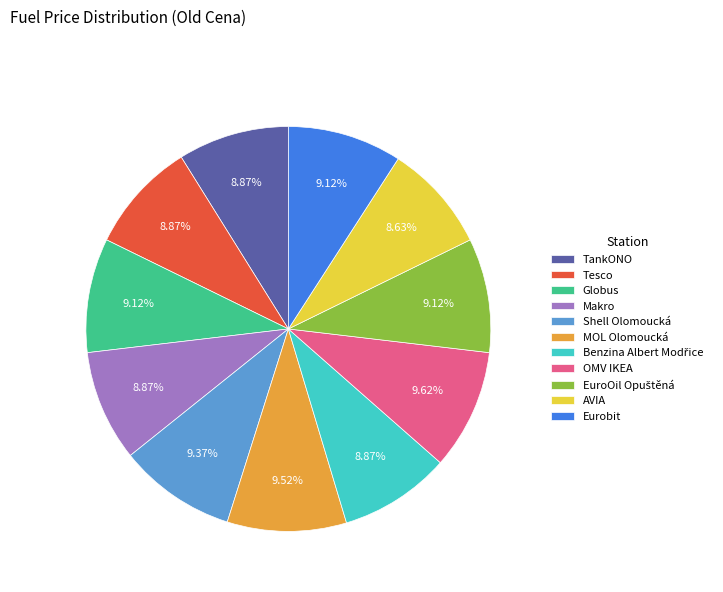

To the nearest percent, what portion does TankONO represent?

9%